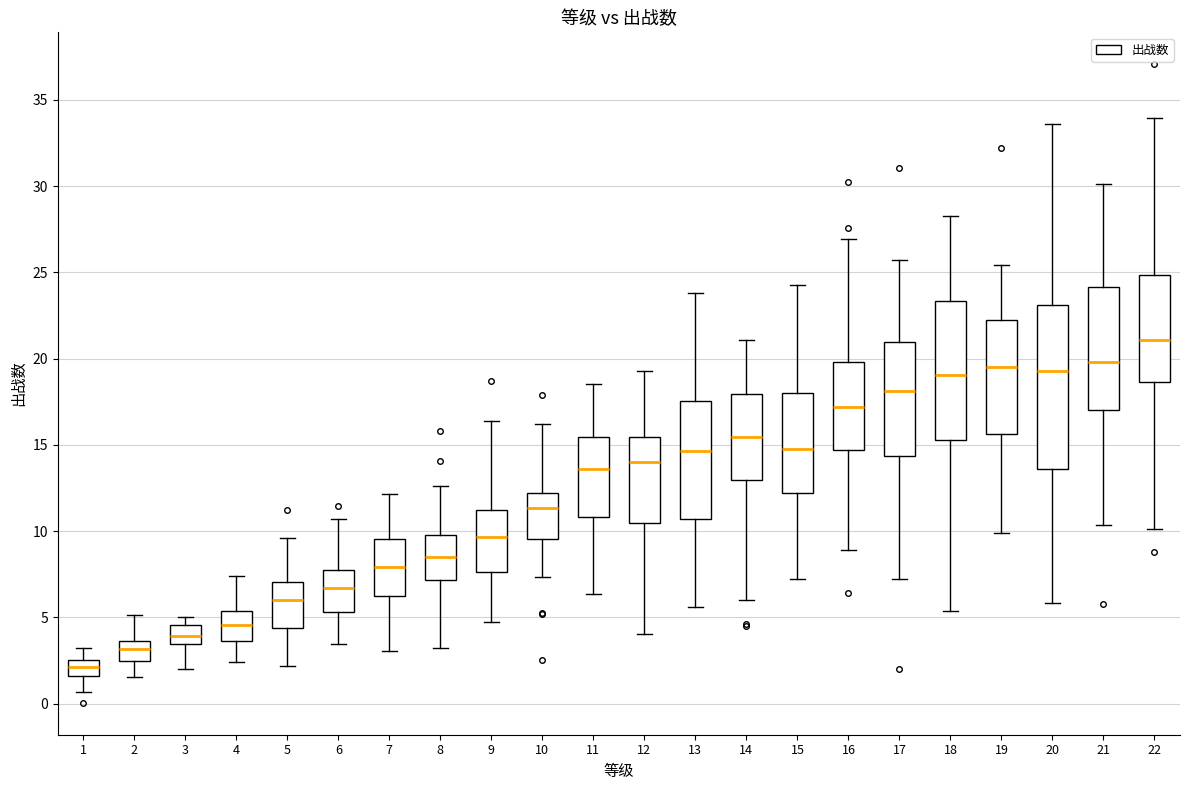

Reading left to right, read every box against the y-axis: the position of its median line, the range the box covers, and the ends of its whiskers. The values are not printed on the chart, so give them approximately, as read against the axis.

1: median 2.0, box 1.5 to 2.5, whiskers 0.5 to 3.0
2: median 3.0, box 2.5 to 3.5, whiskers 1.5 to 5.0
3: median 4.0, box 3.5 to 4.5, whiskers 2.0 to 5.0
4: median 4.5, box 3.5 to 5.5, whiskers 2.5 to 7.5
5: median 6.0, box 4.5 to 7.0, whiskers 2.0 to 9.5
6: median 6.5, box 5.5 to 8.0, whiskers 3.5 to 10.5
7: median 8.0, box 6.0 to 9.5, whiskers 3.0 to 12.0
8: median 8.5, box 7.0 to 10.0, whiskers 3.0 to 12.5
9: median 9.5, box 7.5 to 11.0, whiskers 4.5 to 16.5
10: median 11.5, box 9.5 to 12.0, whiskers 7.5 to 16.0
11: median 13.5, box 11.0 to 15.5, whiskers 6.5 to 18.5
12: median 14.0, box 10.5 to 15.5, whiskers 4.0 to 19.5
13: median 14.5, box 10.5 to 17.5, whiskers 5.5 to 24.0
14: median 15.5, box 13.0 to 18.0, whiskers 6.0 to 21.0
15: median 15.0, box 12.0 to 18.0, whiskers 7.0 to 24.5
16: median 17.0, box 14.5 to 20.0, whiskers 9.0 to 27.0
17: median 18.0, box 14.5 to 21.0, whiskers 7.0 to 25.5
18: median 19.0, box 15.5 to 23.5, whiskers 5.5 to 28.5
19: median 19.5, box 15.5 to 22.0, whiskers 10.0 to 25.5
20: median 19.5, box 13.5 to 23.0, whiskers 6.0 to 33.5
21: median 20.0, box 17.0 to 24.0, whiskers 10.5 to 30.0
22: median 21.0, box 18.5 to 25.0, whiskers 10.0 to 34.0